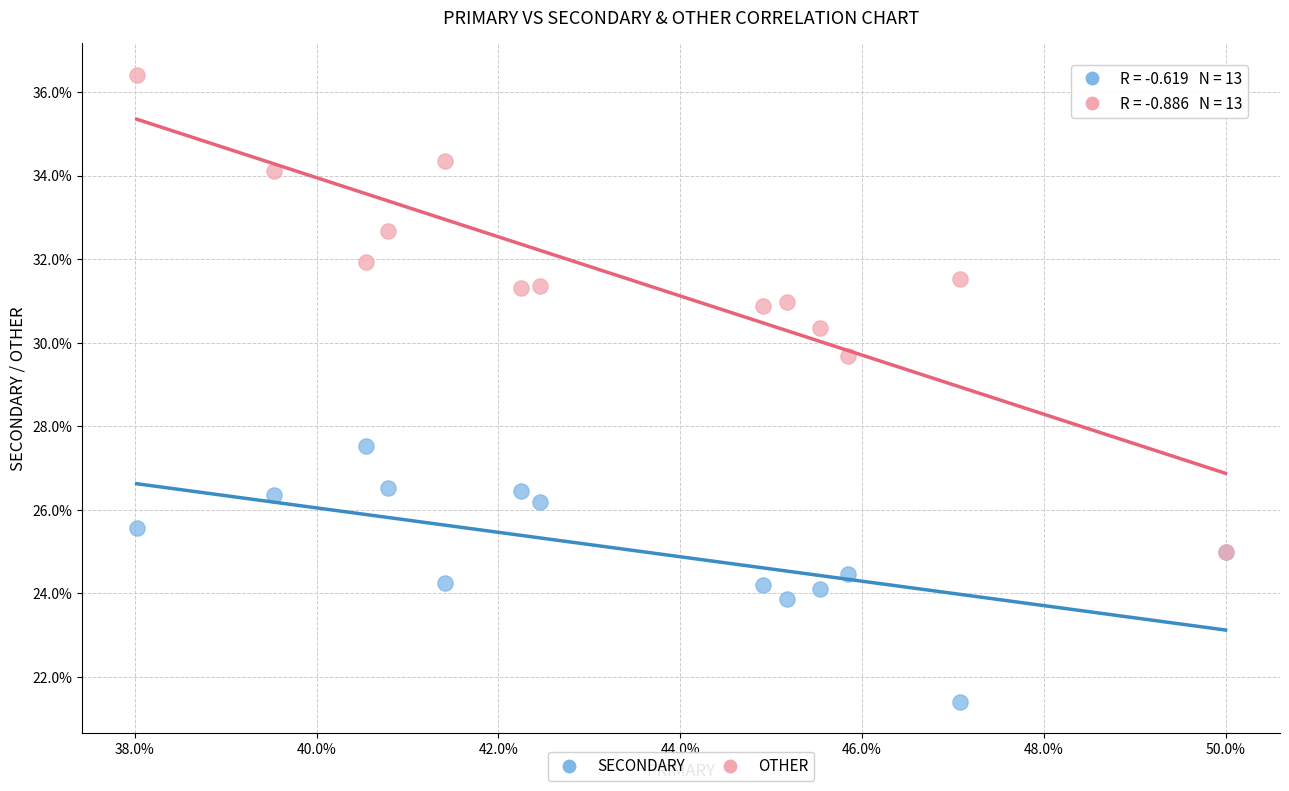

Across all series, what Y value is closest to 28?

27.5